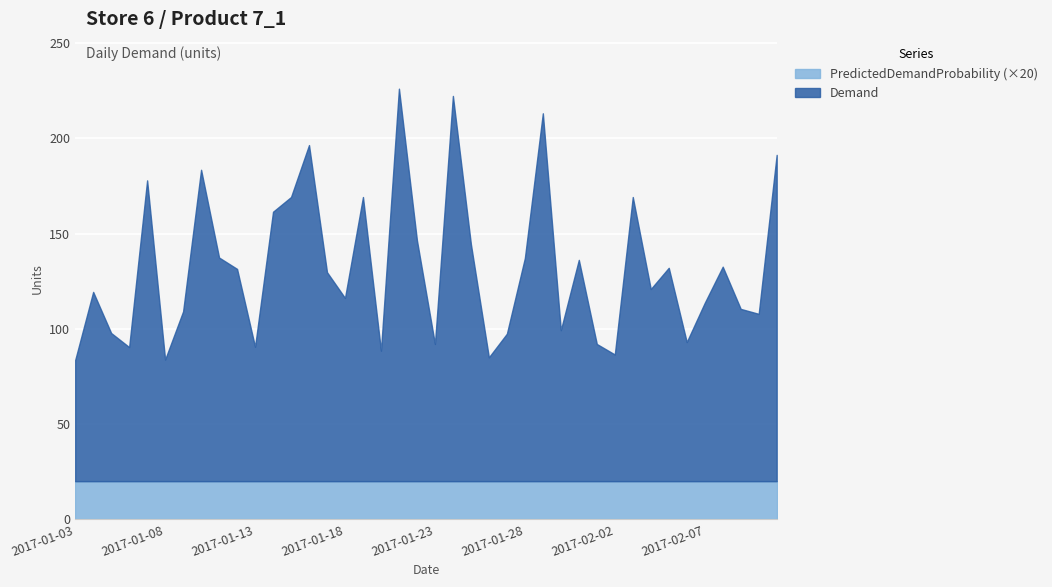

What is the sum of the PredictedDemandProbability values at 2017-01-29 and 2017-01-12?

2.0